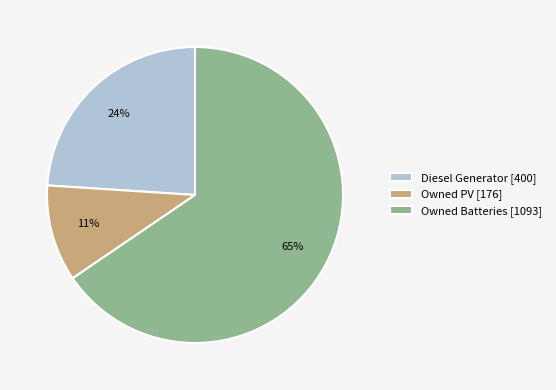

Which slice is the largest?

Owned Batteries